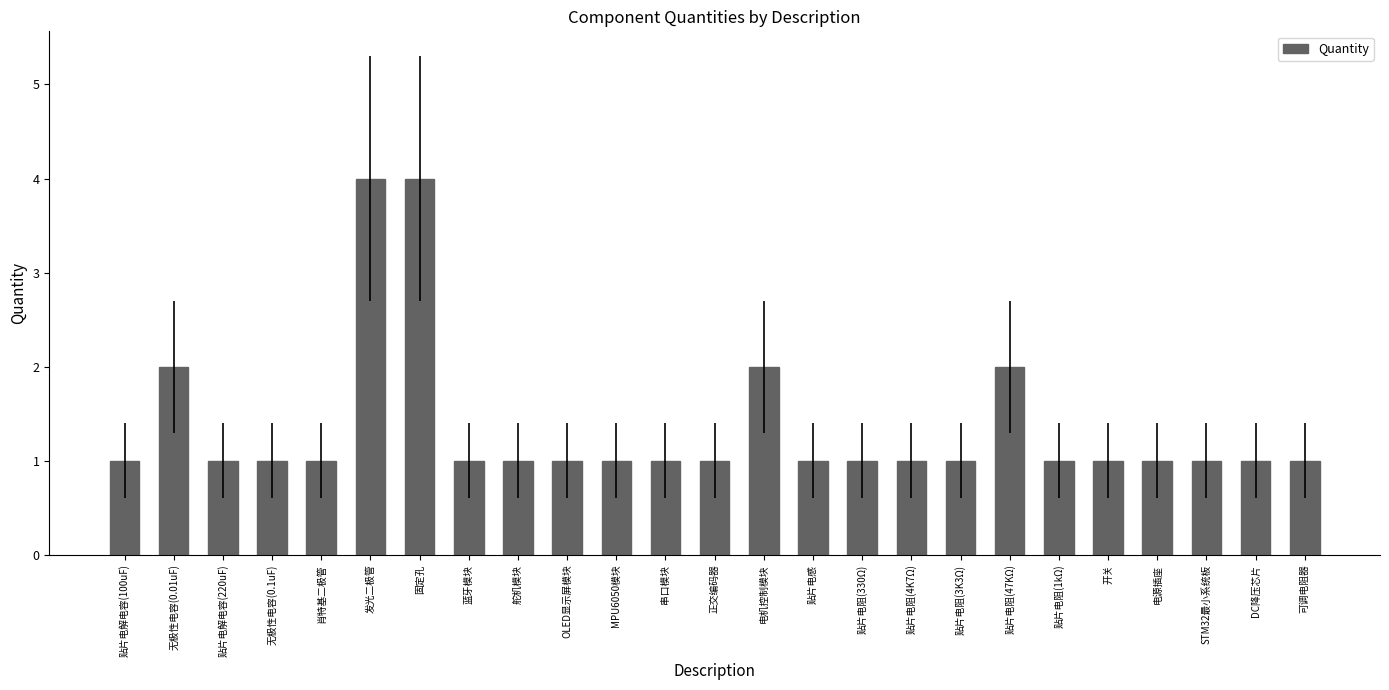

What is the maximum value shown in the chart?

4